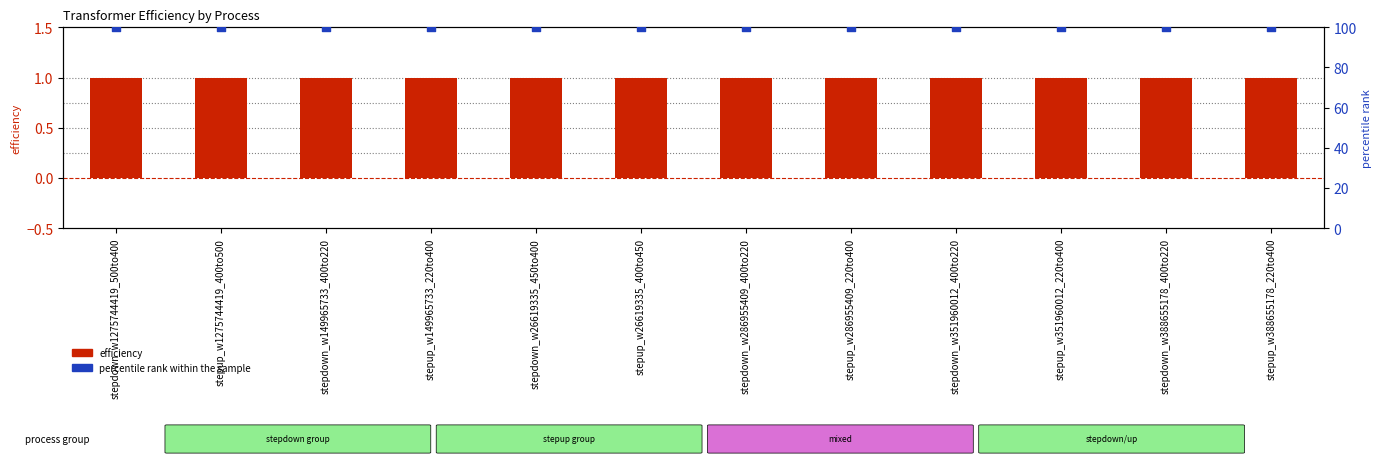

What is the total value across all series at stepdown_w388655178_400to220?

101